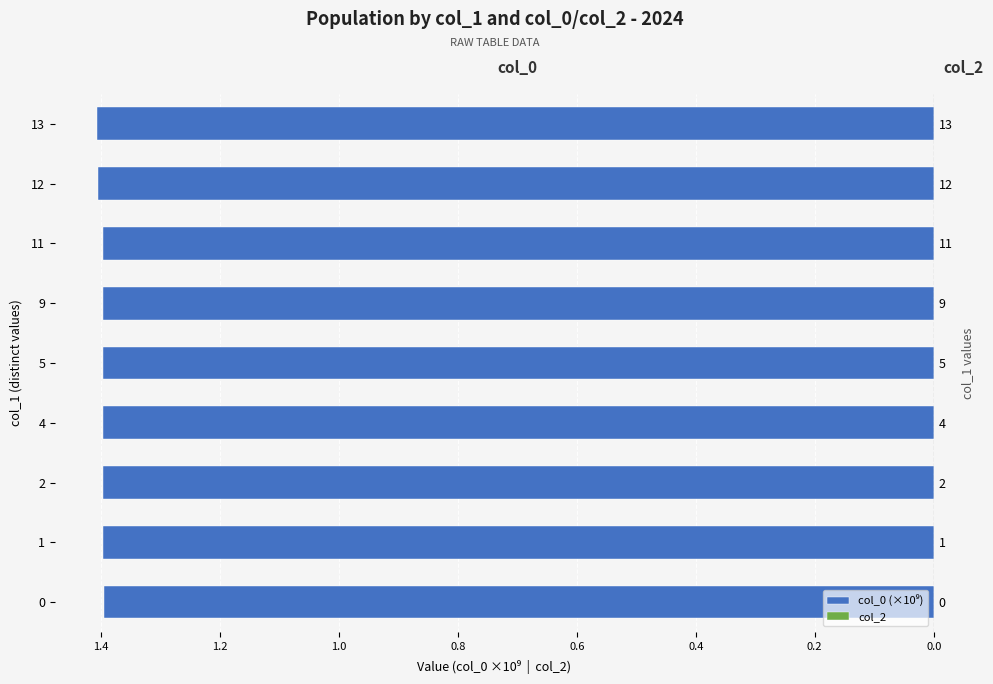

Read the col_2 value at 0.0.

0.6